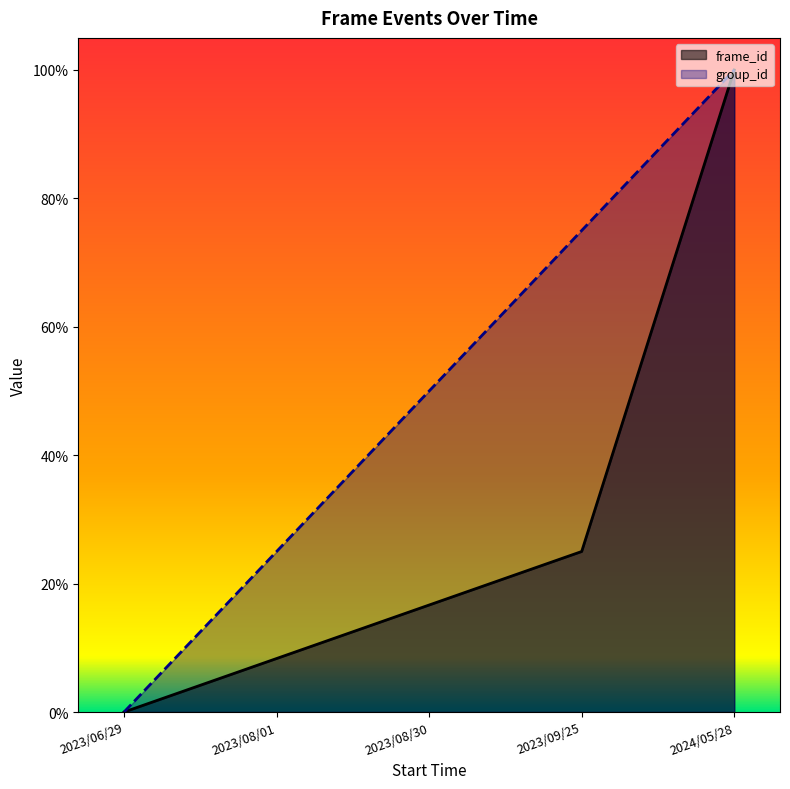

The group_id series shows 0.5 at 2023/08/30. True or false?

True